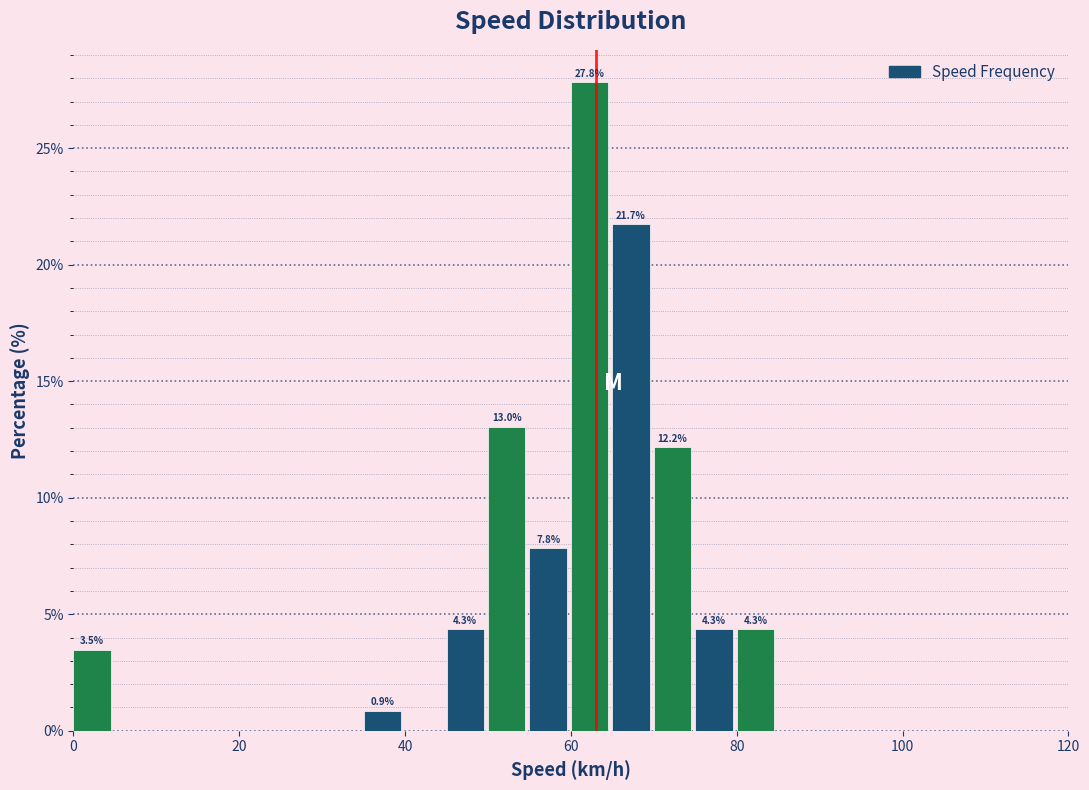

Around what value on the x-axis is the tallest bar? Give the approximate position of its centre, as read against the axis.

62